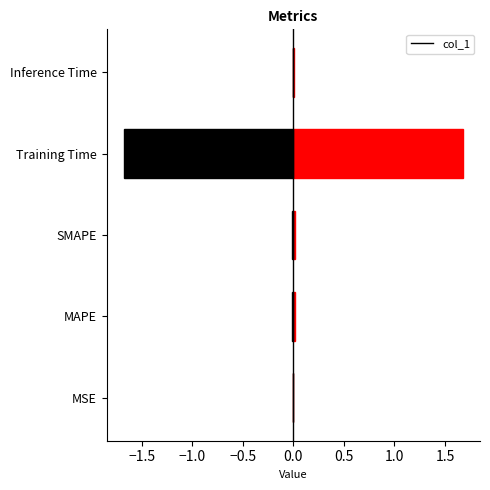

List the labels in order of value, largest first.

Training Time, SMAPE, MAPE, Inference Time, MSE